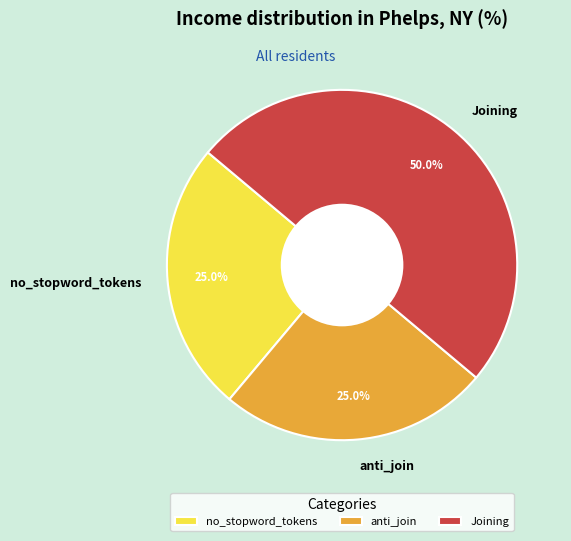

How many segments does this pie chart have?

3